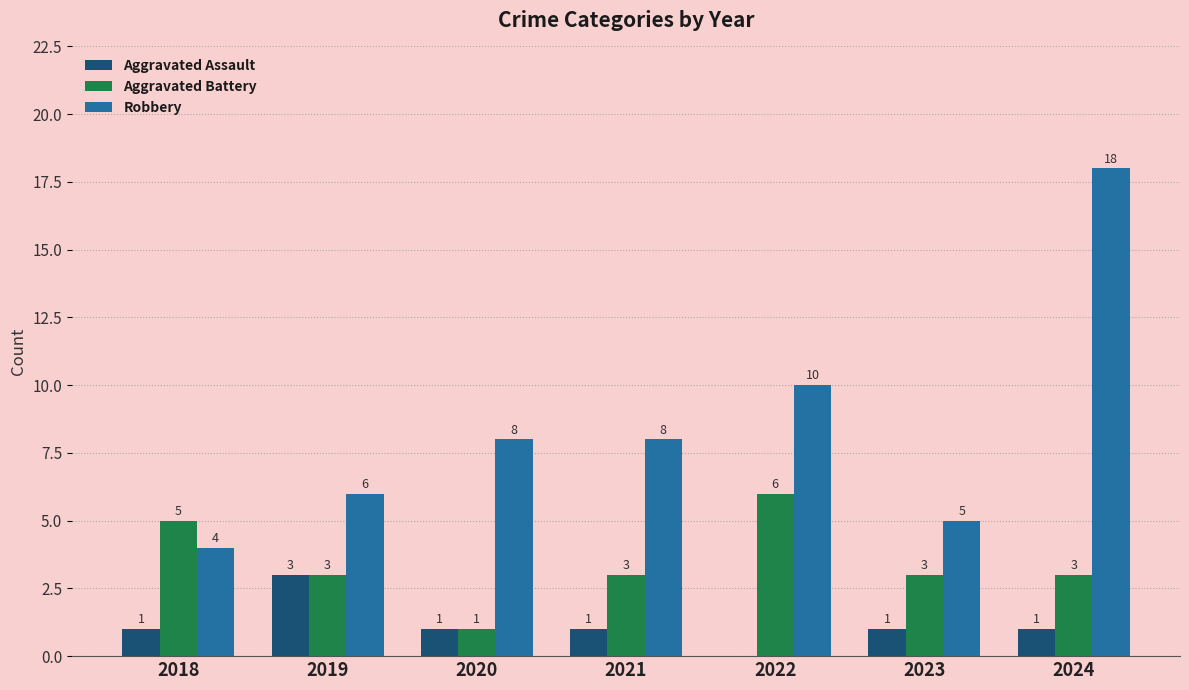

At which label does Aggravated Battery reach its peak?

2022